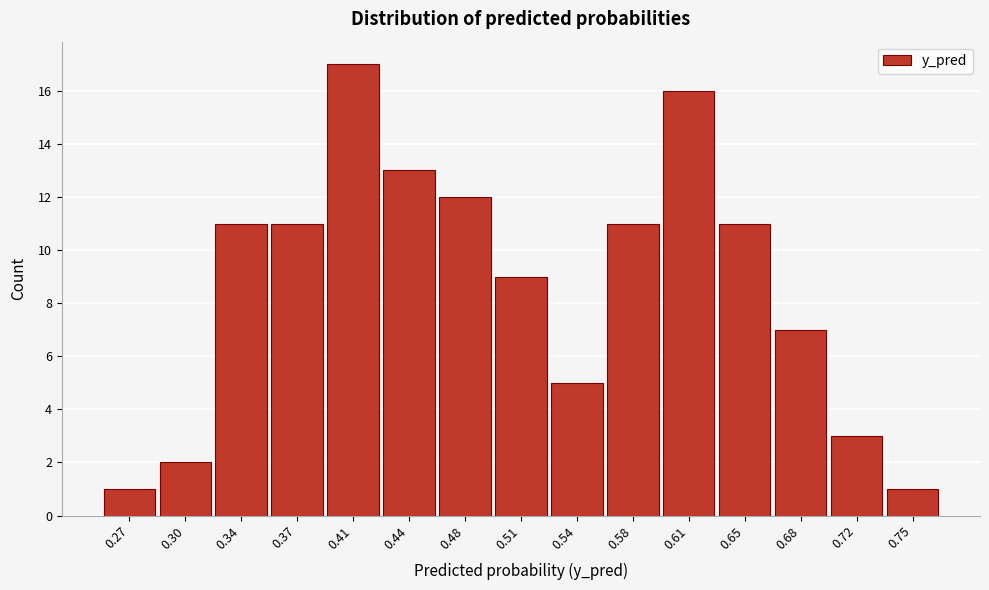

How tall is the bar that spans 0.665 to 0.700 on the x-axis? Neither the bar edges nor the heights are printed on the chart, so give them approximately, as read against the axes.

7